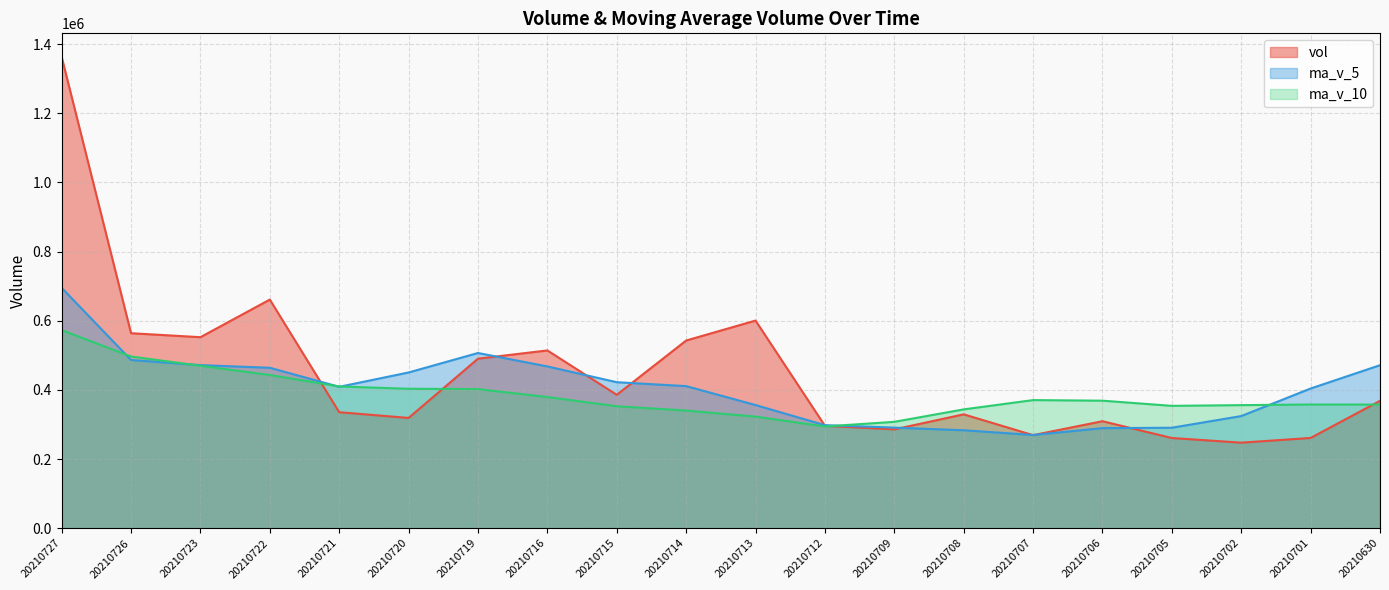

Reading left to right, extract all data points from this chart.

vol line: 1362959.9	563858.5	552399.7	661167.7	335434.5	318899.4	490245.2	514079.4	385803.3	542747.2	600475.6	296209.6	285795.6	329274.1	269138.7	309386.9	260876.8	247377.1	261026.3	368284.6
ma_v_5 line: 695164.1	486352.0	471629.3	463965.2	408892.4	450354.9	506670.1	467863.0	422206.3	410900.4	356178.7	297961.0	290894.4	283210.7	269561.2	289390.3	290553.2	324308.0	403962.2	471380.2
ma_v_10 line: 572759.5	496511.0	469746.1	443085.7	409896.4	403266.8	402315.6	379378.7	352708.5	340230.8	322784.5	294257.1	307601.2	343586.5	370470.7	368784.1	353822.7	355914.6	357721.1	357527.6